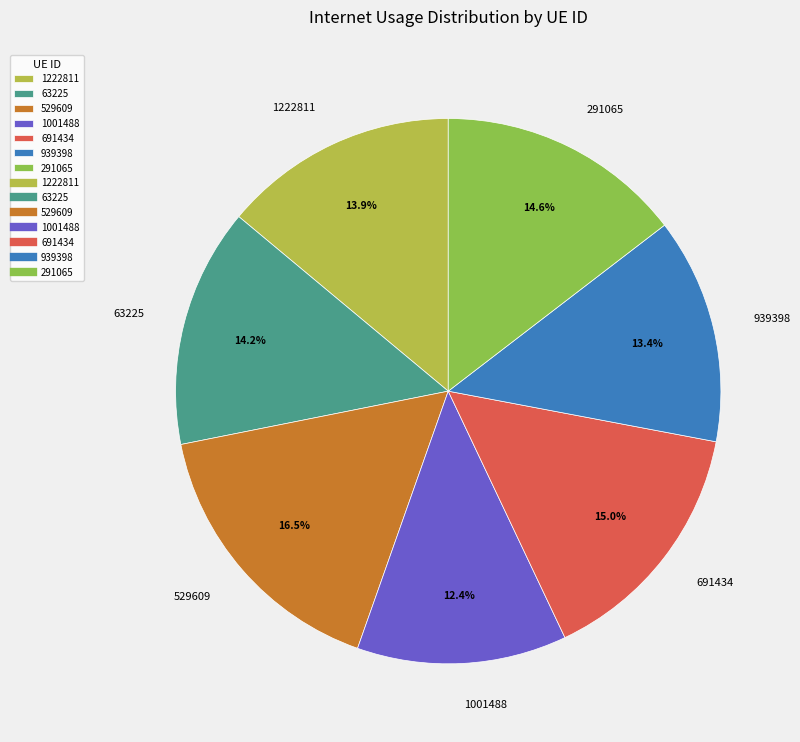

What percentage is the 691434 slice, to the nearest percent?

15%